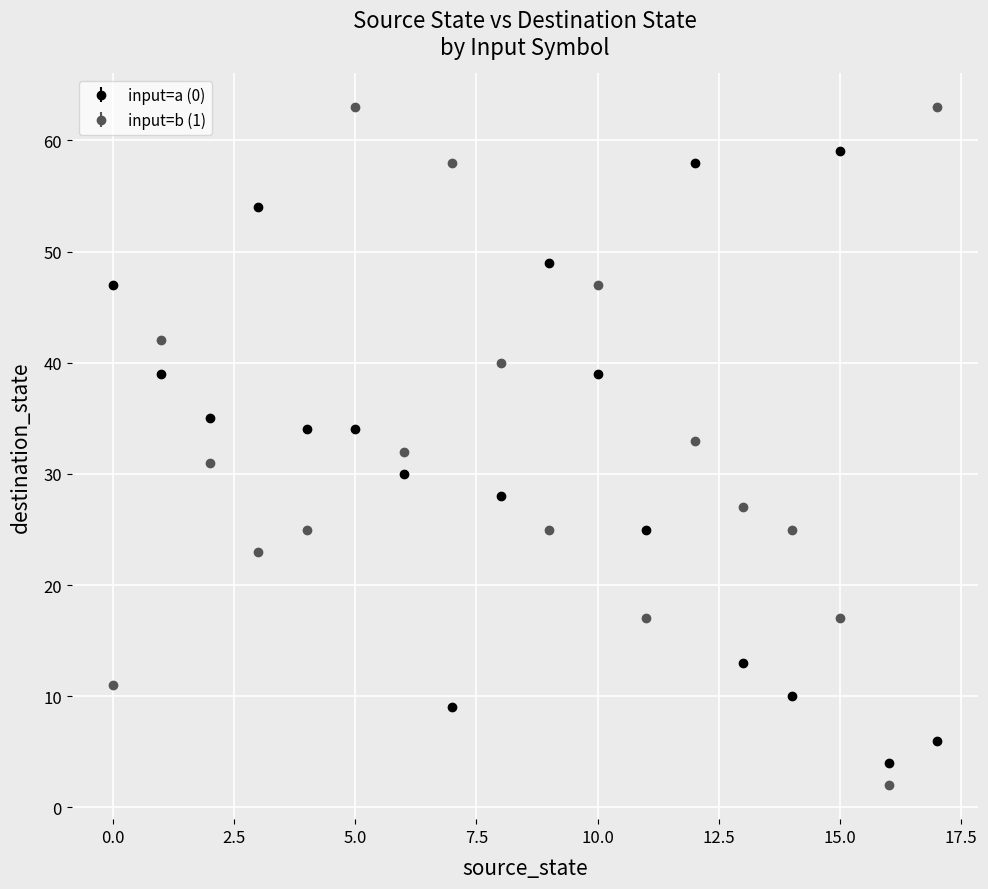

Which series has the largest range (max minus min)?

input=b (1)